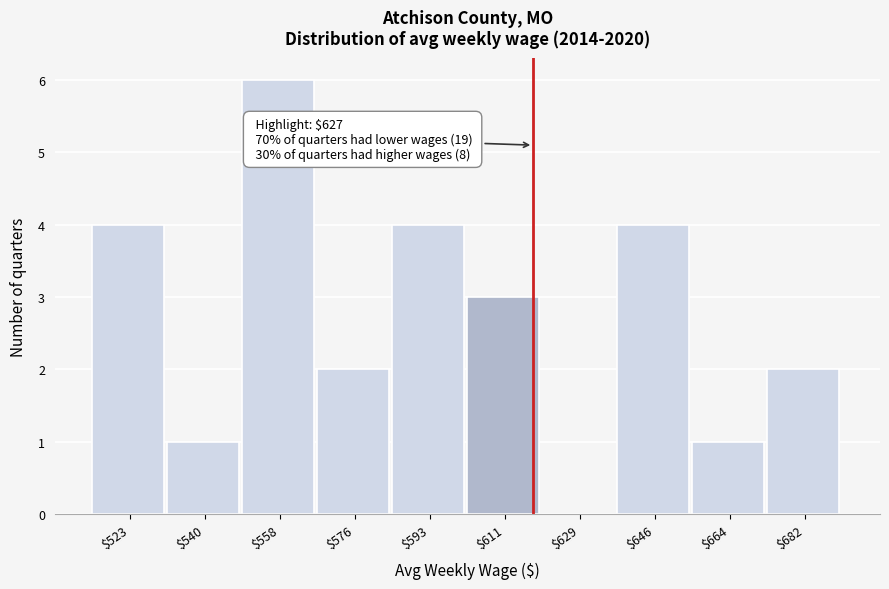

Is it true that the value at $682 is 2?

True